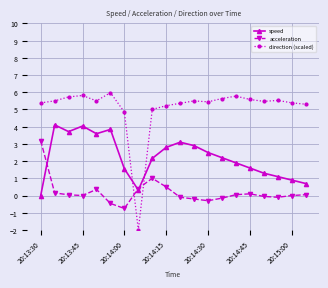

What is the smallest value displayed?

-2.0